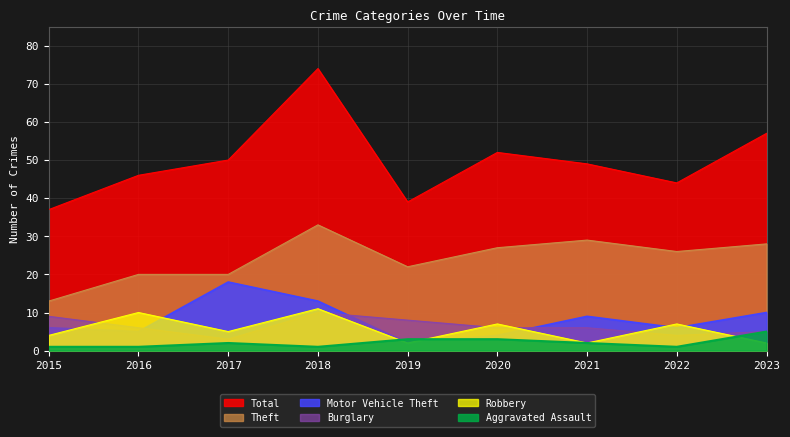

How many distinct data groups are displayed?

6